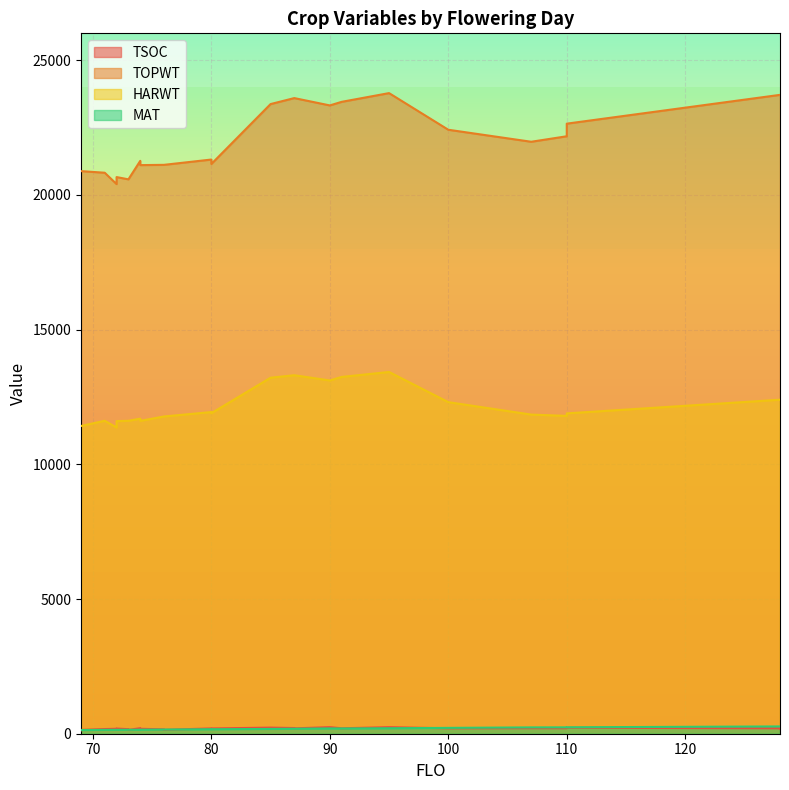

At which category does MAT reach its first local valley?

3